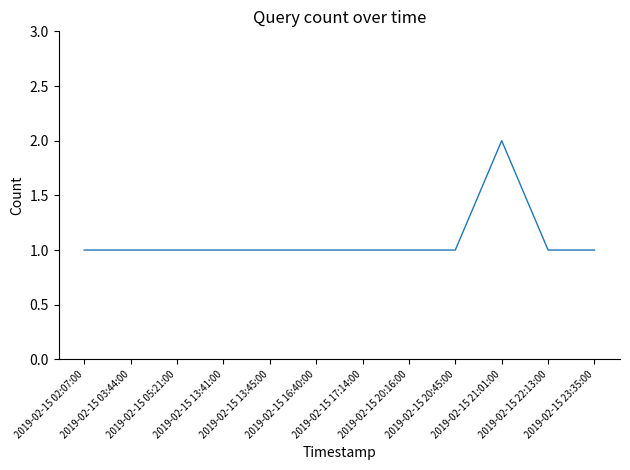

How many lines are shown in the chart?

1